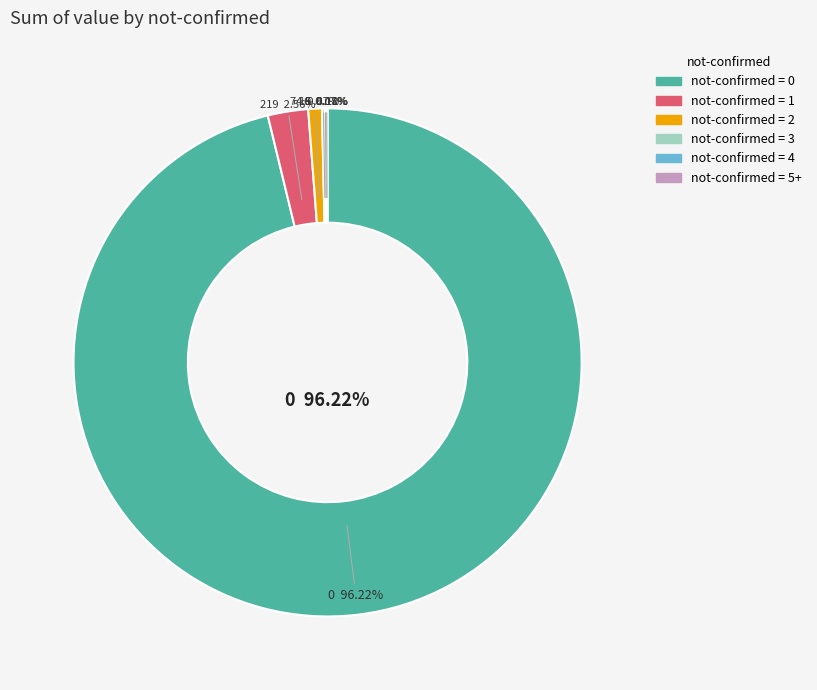

To the nearest percent, what is the difference between the largest and smallest slice percentages?

96%